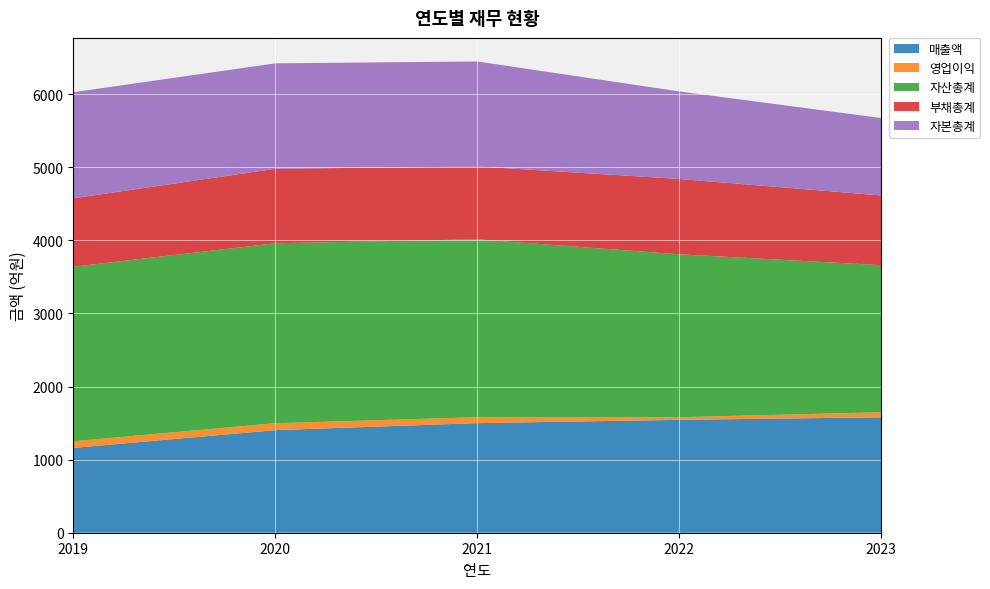

Reading left to right, transcribe all the data shown in this chart.

매출액: 2019=1160	2020=1403	2021=1499	2022=1544	2023=1579
영업이익: 2019=91	2020=95	2021=81	2022=36	2023=69
자산총계: 2019=2387	2020=2461	2021=2433	2022=2228	2023=2012
부채총계: 2019=936	2020=1019	2021=997	2022=1031	2023=953
자본총계: 2019=1451	2020=1442	2021=1436	2022=1197	2023=1059